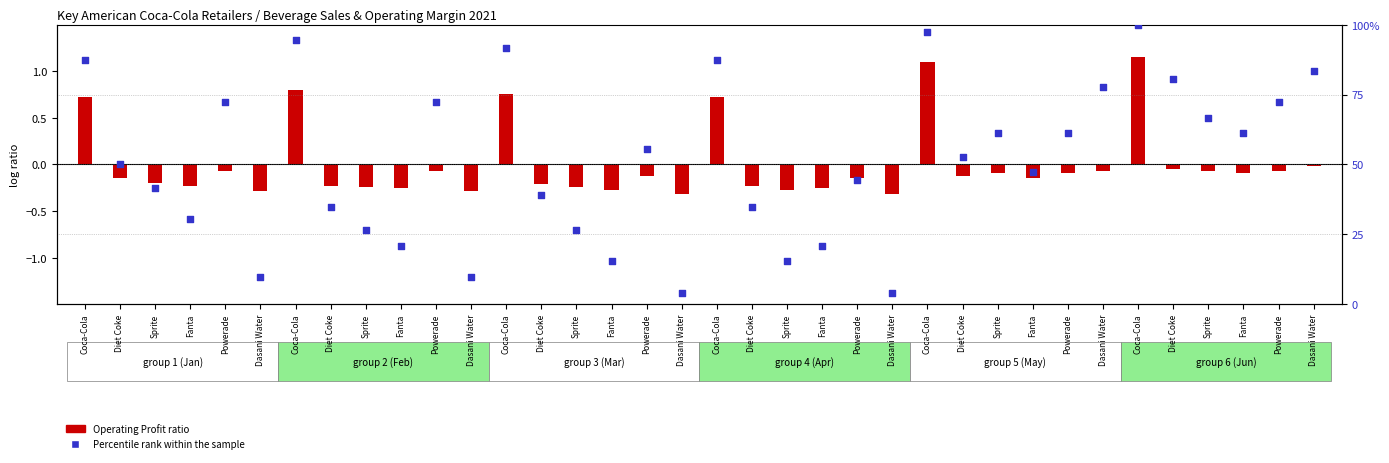

Which series contains the lowest Y value?

Operating Profit ratio